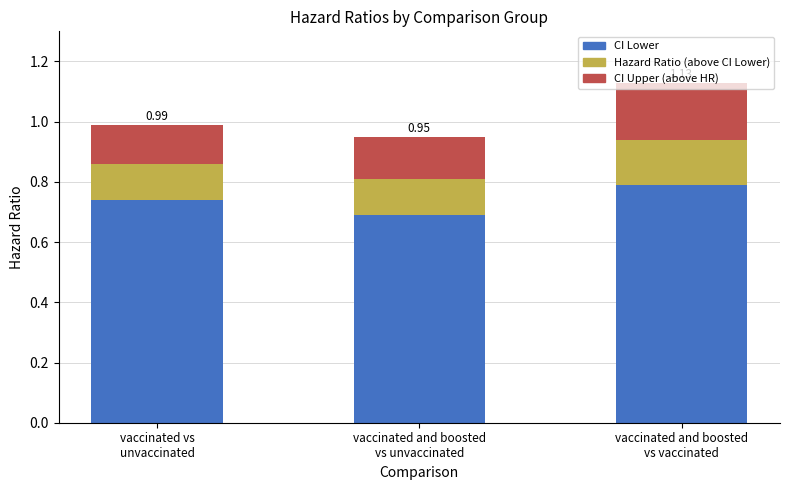

How many bars are there in total?

3